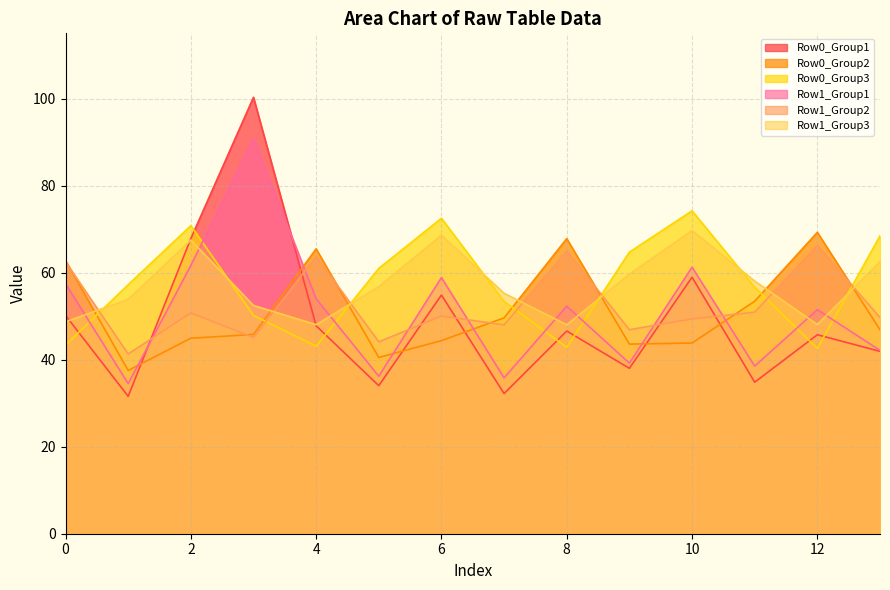

How many times do Row1_Group1 and Row0_Group2 cross each other?

6